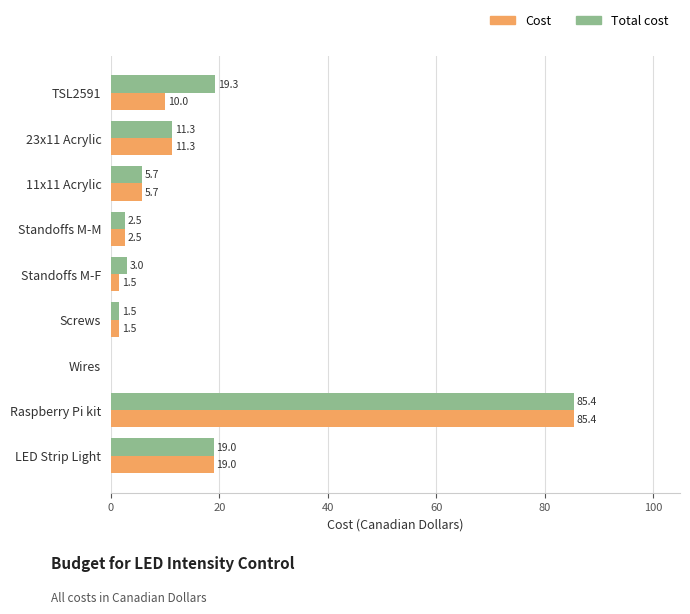

Which series has the largest total across all categories?

Total cost